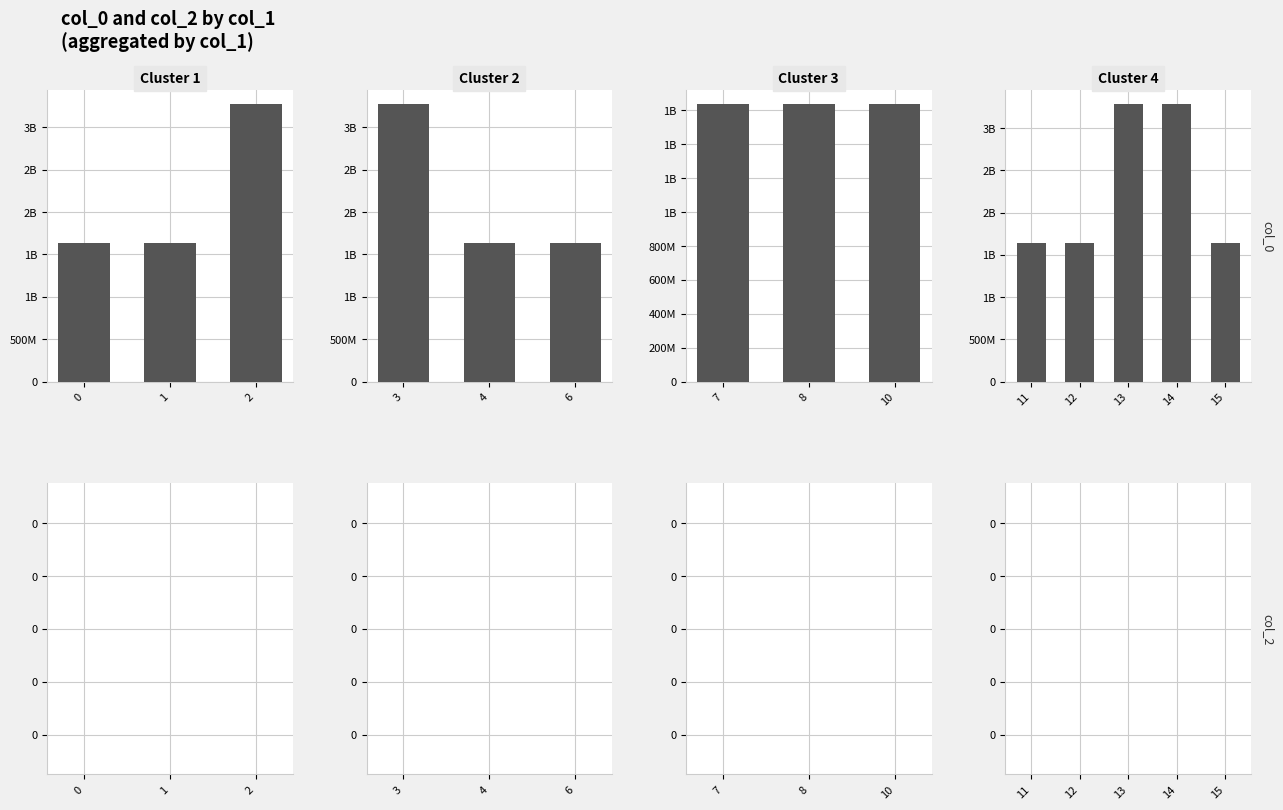

Between 1 and 2, which is larger?

2